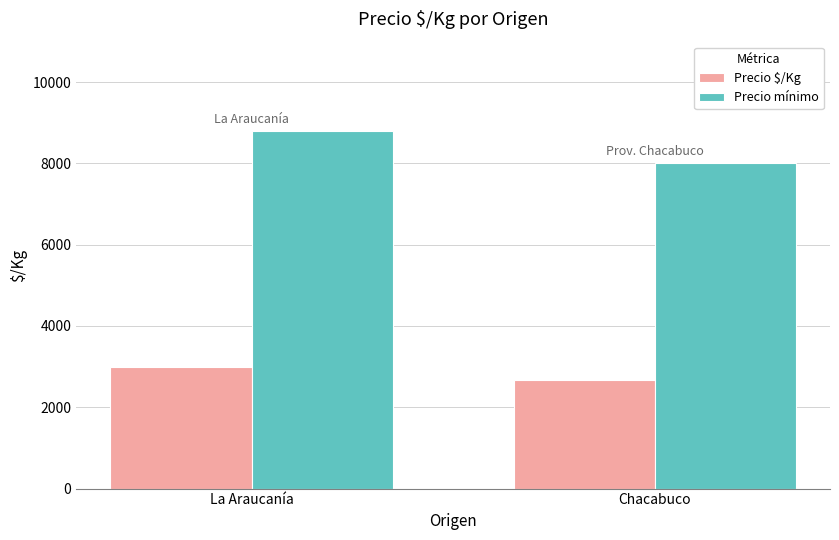

What is the label of the 2nd bar from the left?

Chacabuco